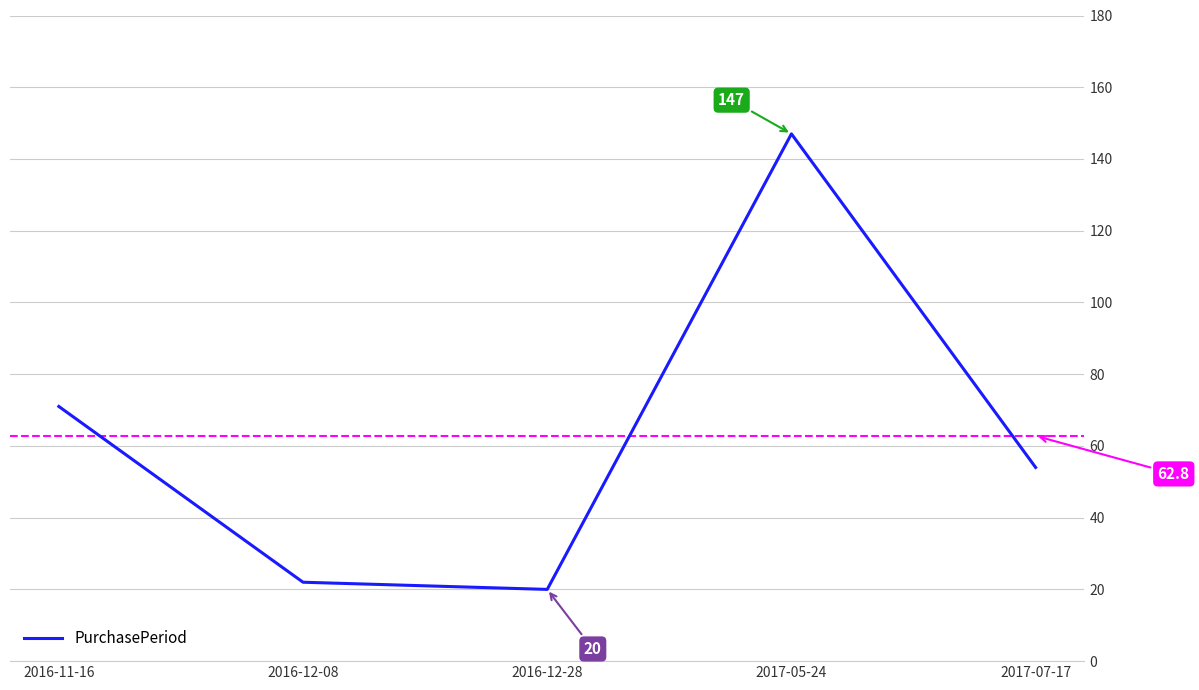

True or false: there are more than 2 points higher than both neighbors.

False